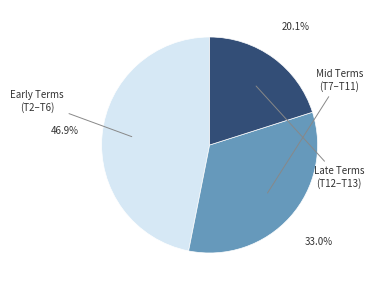

Is there a majority slice in this chart?

No